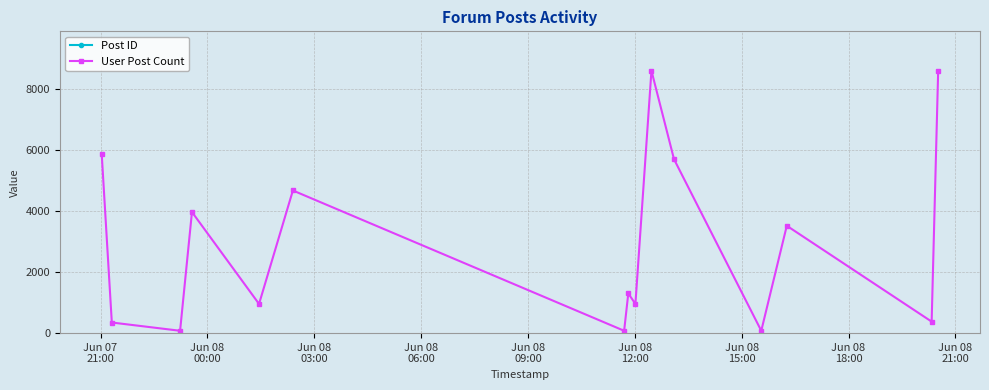

How many interior local valleys does the User Post Count series have?

6